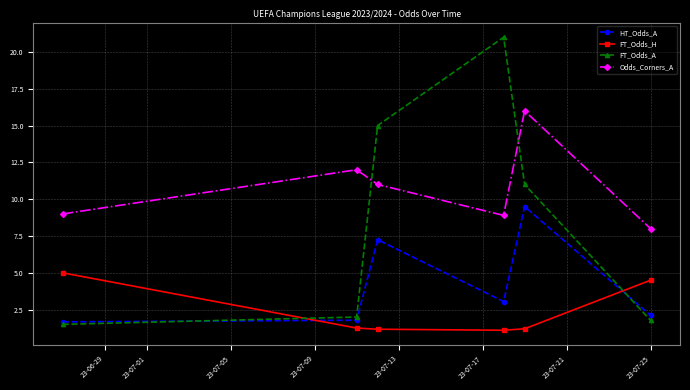

Which series has the widest spread of values?

FT_Odds_A